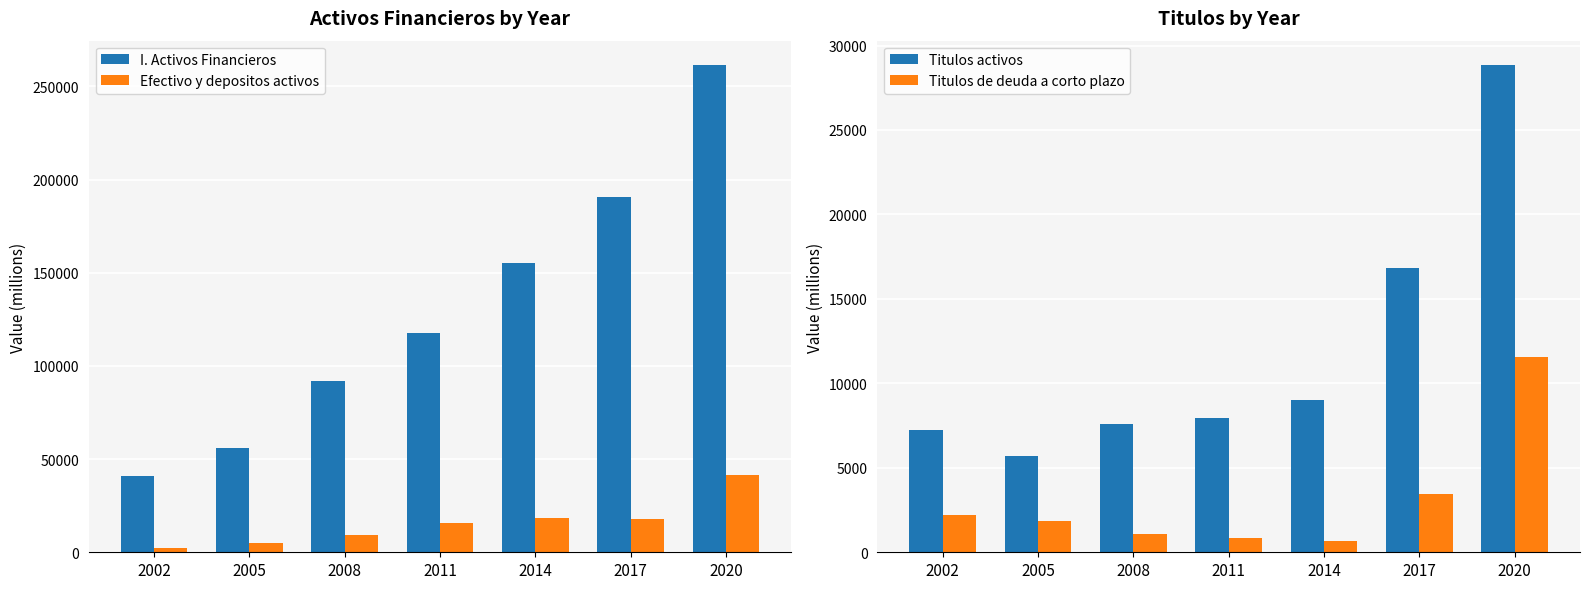

Reading left to right, transcribe all the data shown in this chart.

I. Activos Financieros: 2002=40922	2005=56170	2008=92176	2011=117735	2014=155489	2017=190714	2020=261483
Efectivo y depositos activos: 2002=2195	2005=5239	2008=9344	2011=15745	2014=18225	2017=17878	2020=41557
Titulos activos: 2002=7210	2005=5700	2008=7571	2011=7933	2014=9028	2017=16827	2020=28845
Titulos de deuda a corto plazo: 2002=2233	2005=1855	2008=1056	2011=866	2014=677	2017=3439	2020=11559